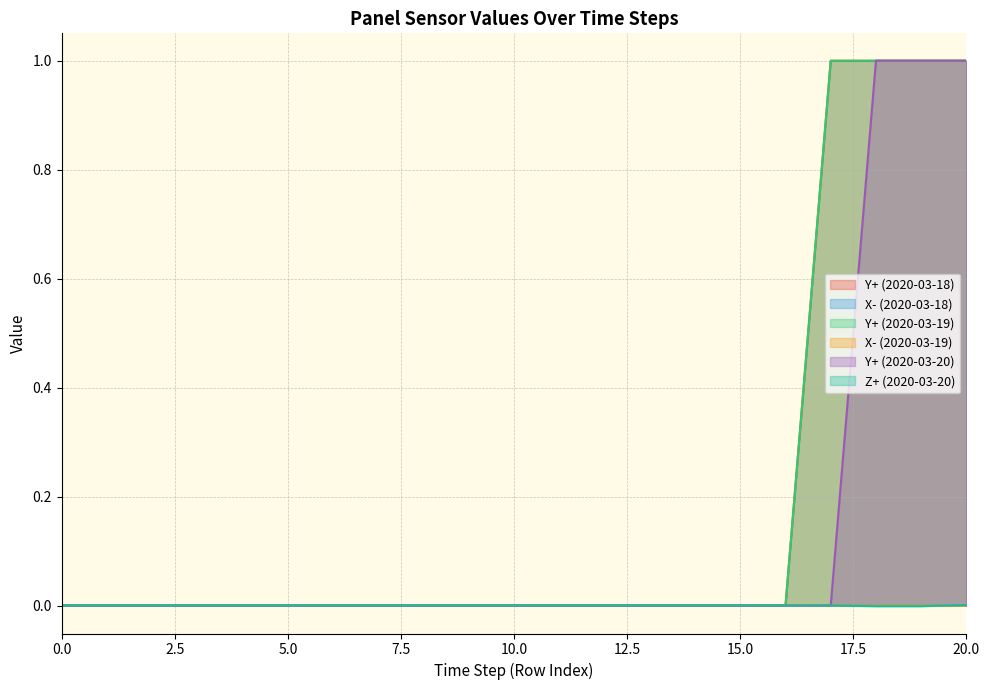

Is it true that Z+ (Day3) equals 0.0 at 2?

True